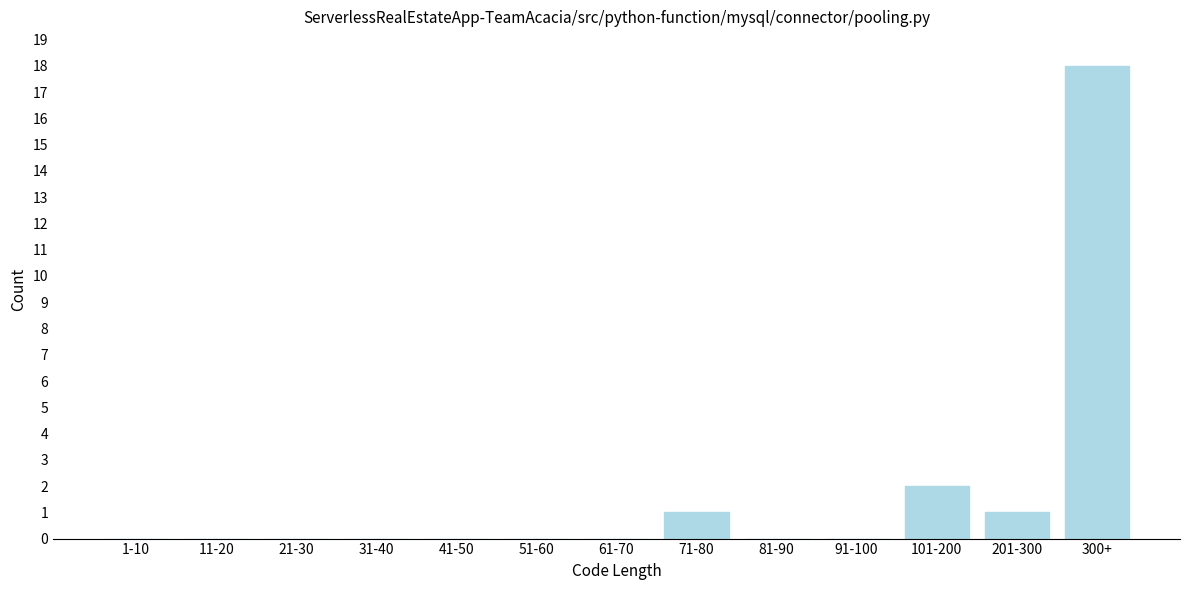

Reading left to right, what are all the values shown in this chart?

1-10=0	11-20=0	21-30=0	31-40=0	41-50=0	51-60=0	61-70=0	71-80=1	81-90=0	91-100=0	101-200=2	201-300=1	300+=18